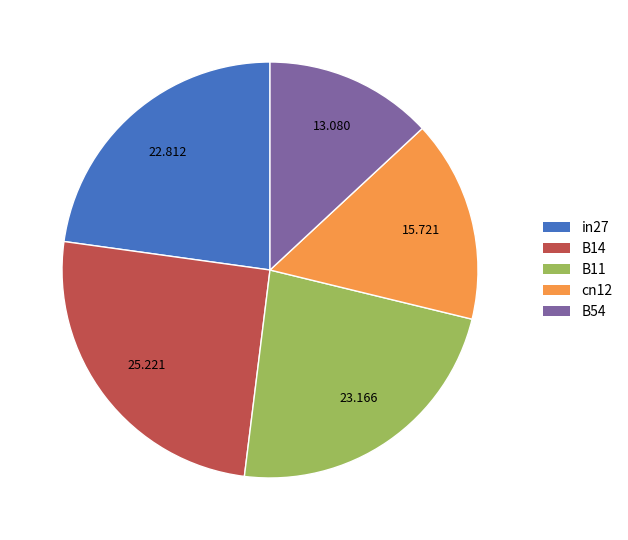

True or false: B54 accounts for 13% of the total.

True